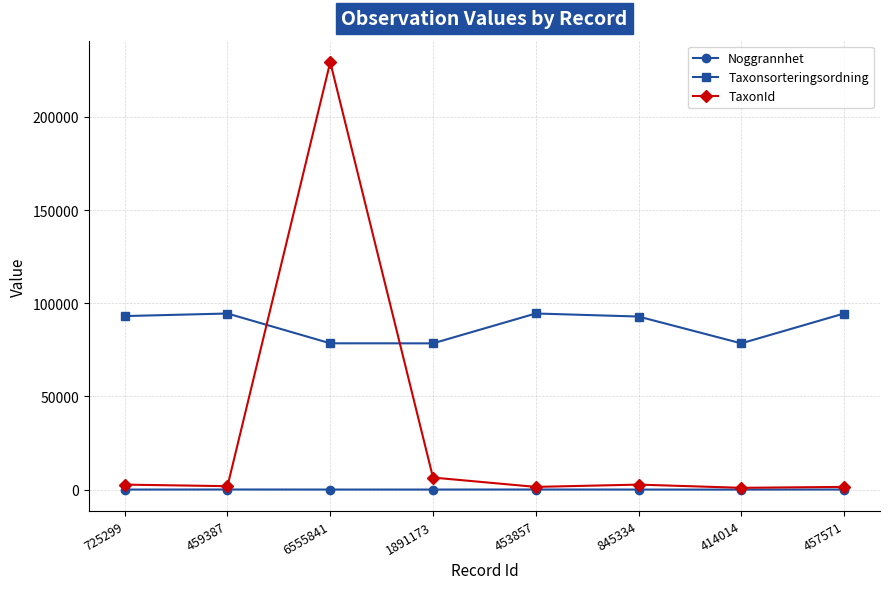

What is the sum of all Taxonsorteringsordning values?

705130